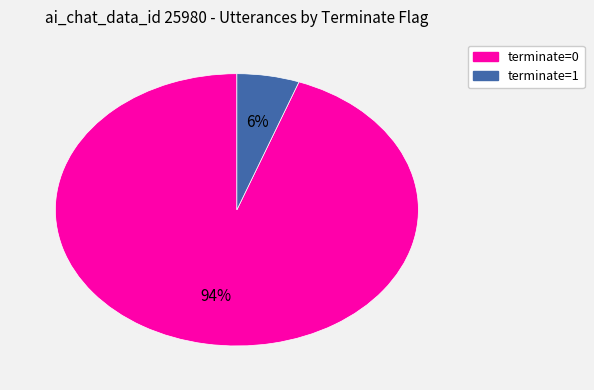

Is it true that terminate=1 is 6% of the pie?

True